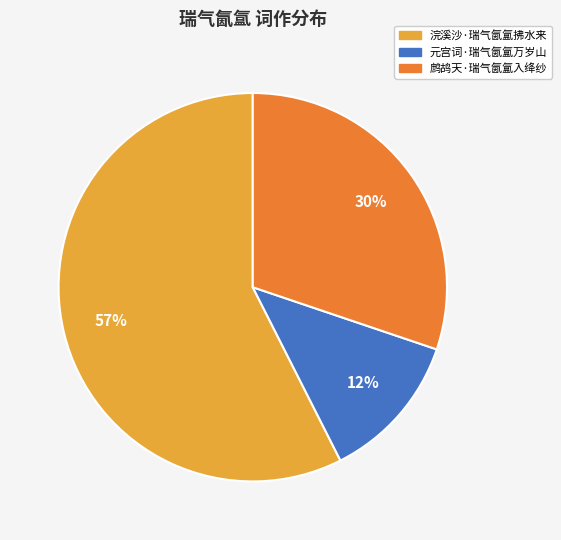

Approximately how many times larger is the value at 浣溪沙·瑞气氤氲拂水来 compared to 鹧鸪天·瑞气氤氲入绛纱?

1.9